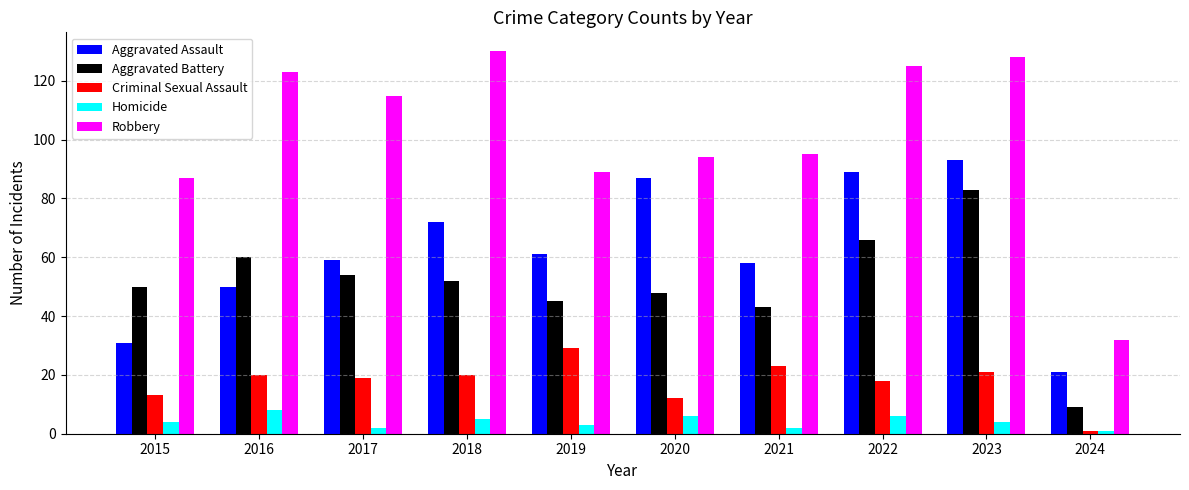

Rank the series by their maximum value, from lowest to highest.

Homicide, Criminal Sexual Assault, Aggravated Battery, Aggravated Assault, Robbery